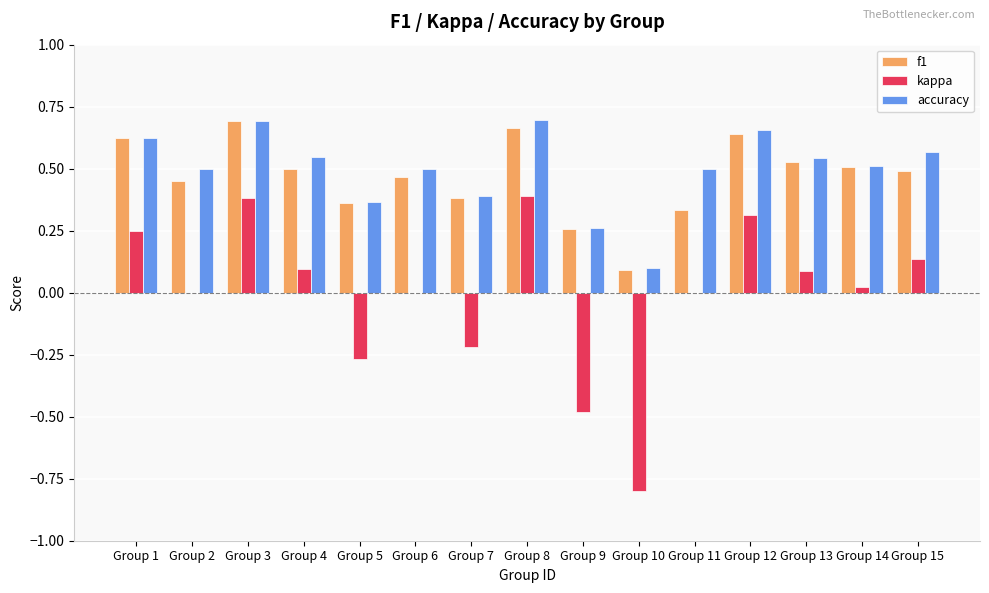

What are all the series names shown in the legend?

f1, kappa, accuracy